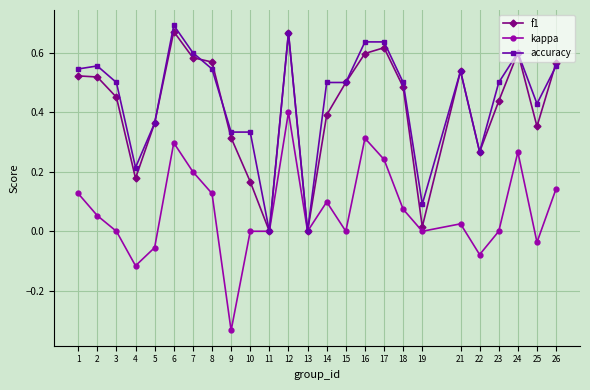

Which series has the largest total across all categories?

accuracy